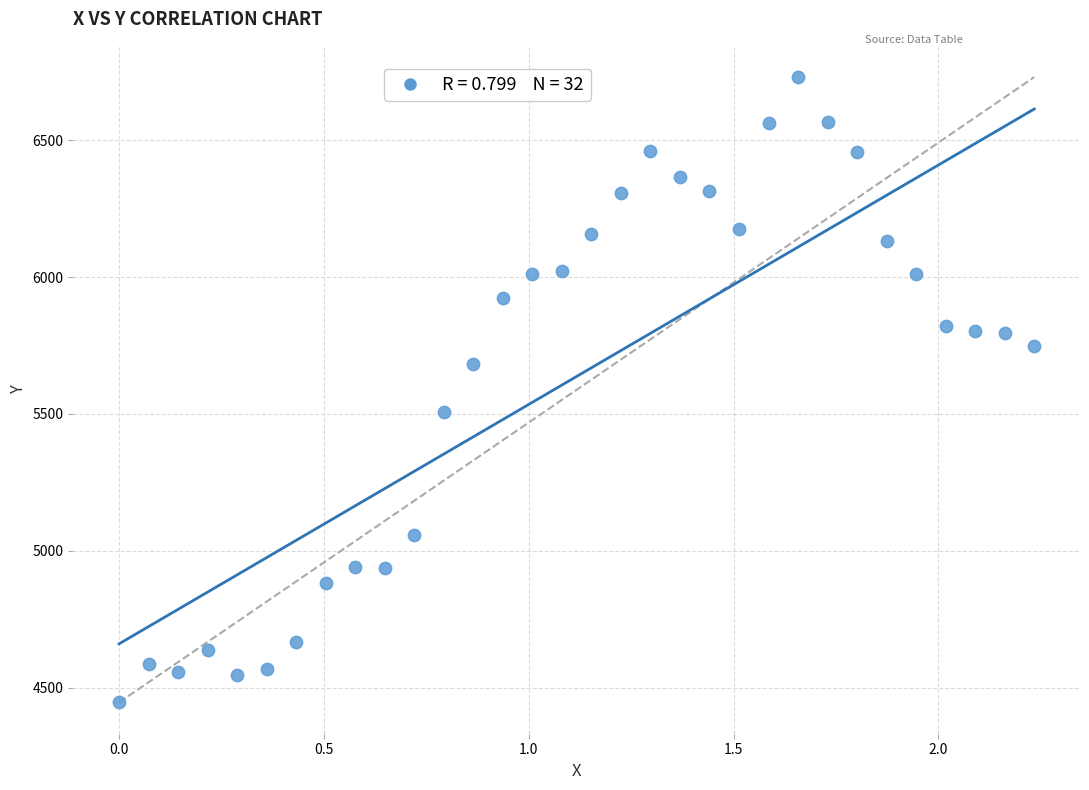

What is the range of X values (max minus min)?

2.2